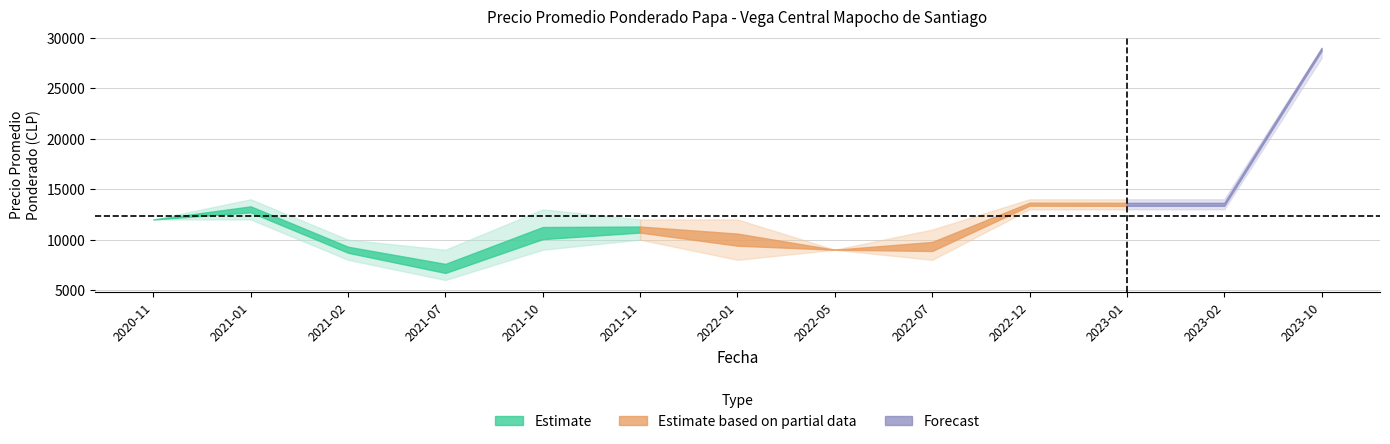

Which category has the lowest value in the Precio maximo series?

2021-07